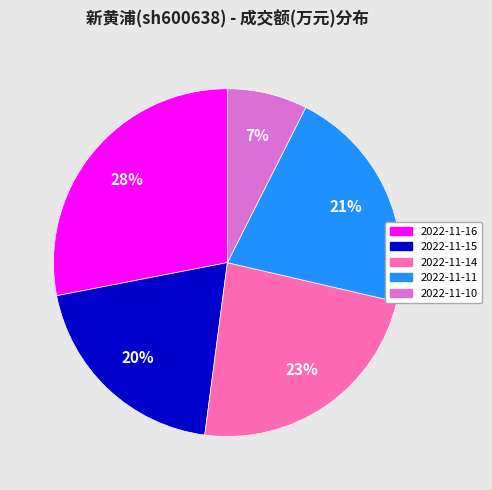

Rank the categories by value from highest to lowest.

2022-11-16, 2022-11-14, 2022-11-11, 2022-11-15, 2022-11-10